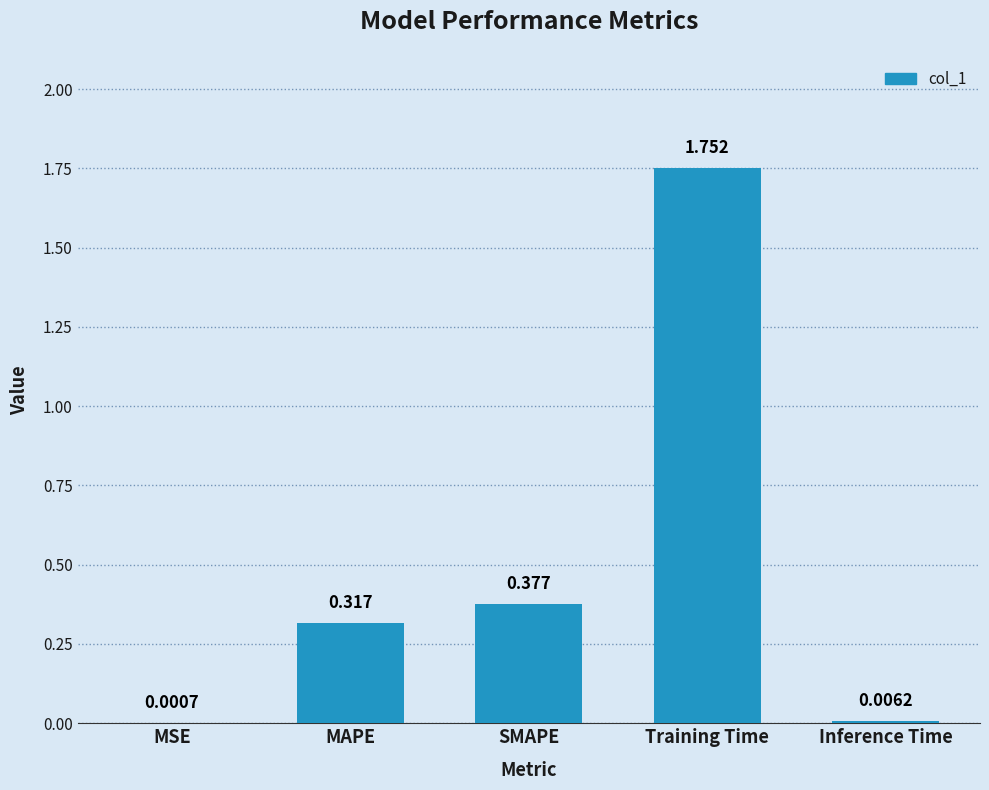

Which has a higher value, Inference Time or Training Time?

Training Time